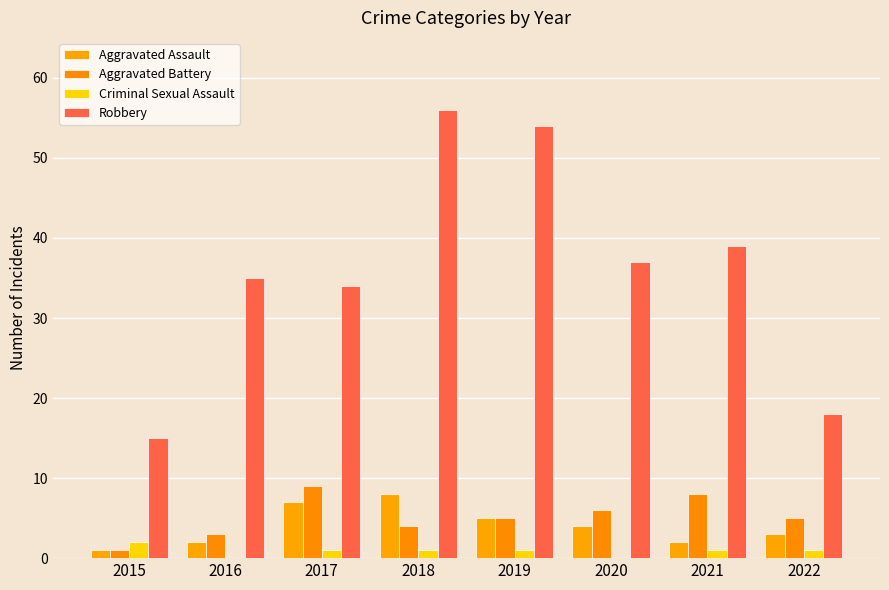

What is the value of the Aggravated Assault bar at the 3rd from the left?

7